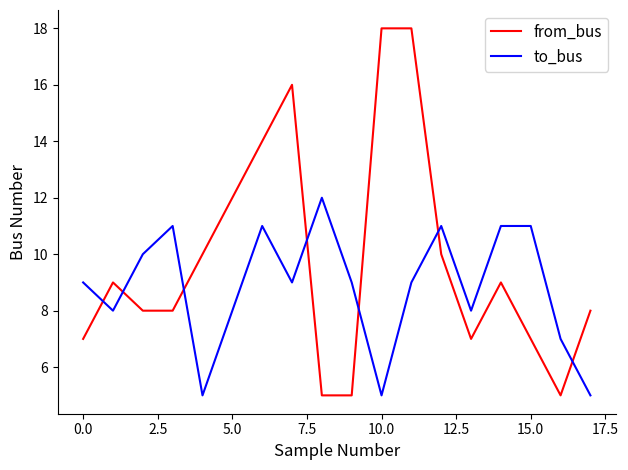

What are all the series names shown in the legend?

from_bus, to_bus